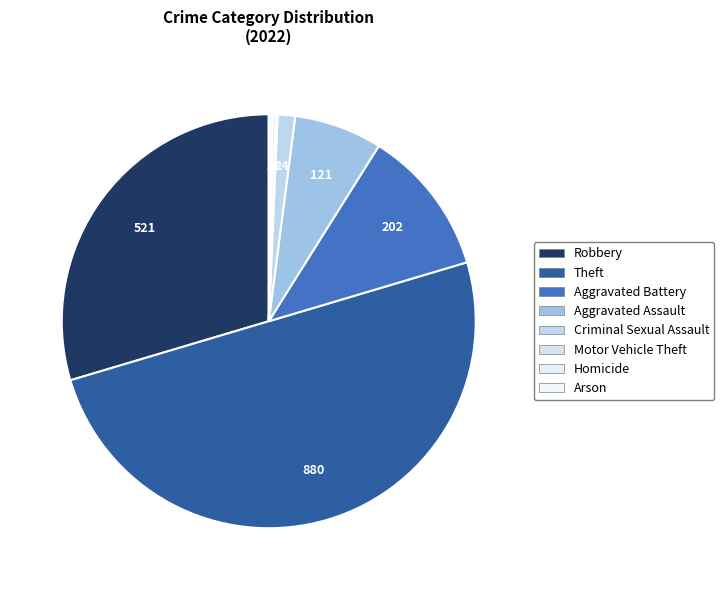

To the nearest percent, what is the difference between the Arson and Theft slice percentages?

50%